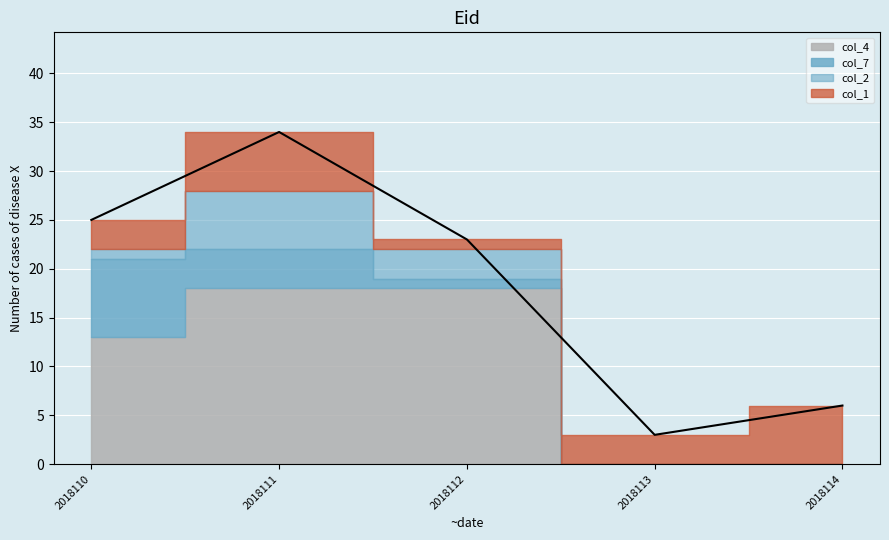

True or false: col_7 and col_4 cross at least once.

False